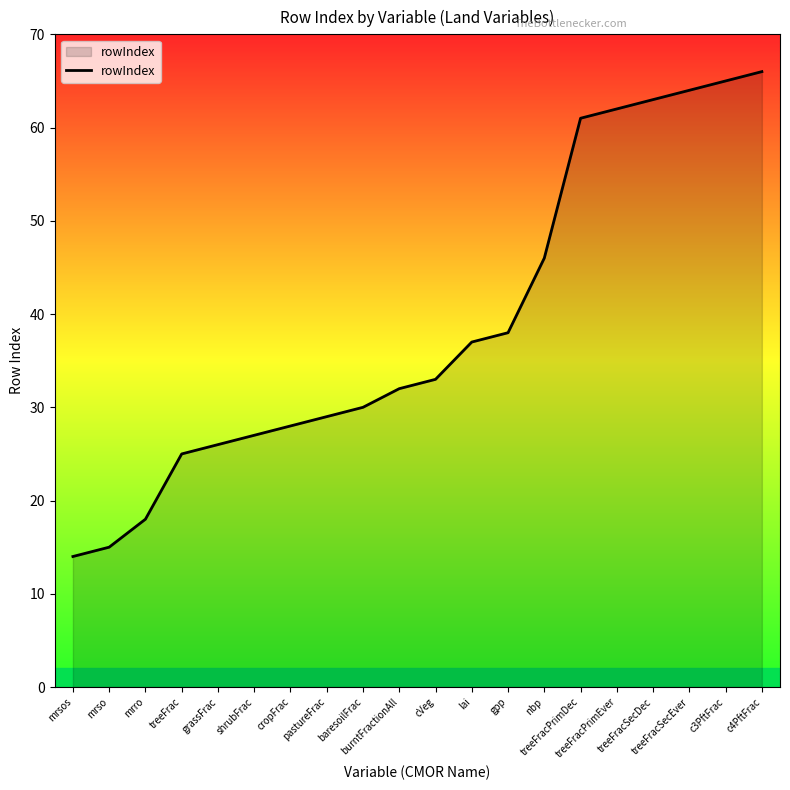

True or false: the data shows 18 at mrro.

True